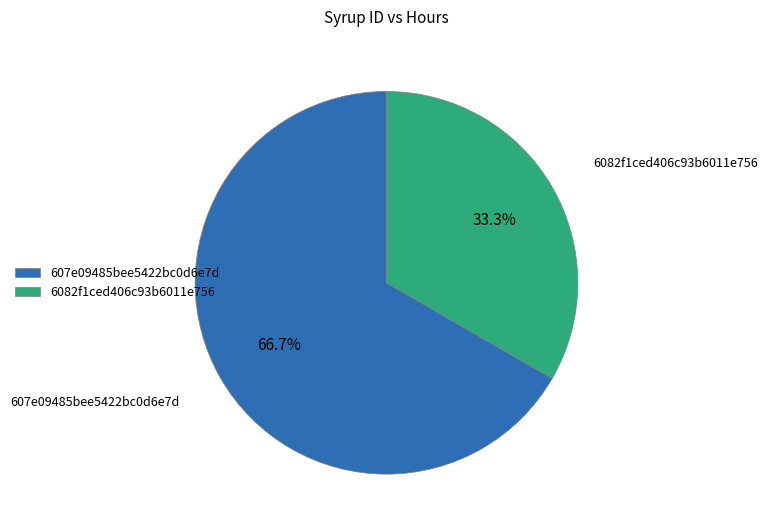

Approximately how many times larger is the value at 6082f1ced406c93b6011e756 compared to 607e09485bee5422bc0d6e7d?

0.5